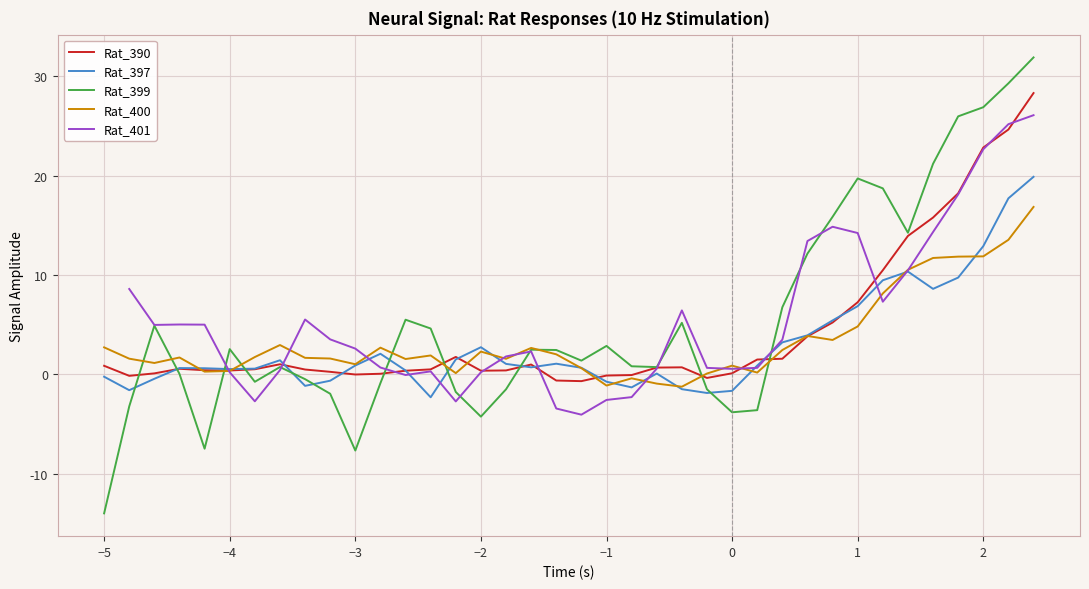

How many data points in Rat_390 are above 0?

31